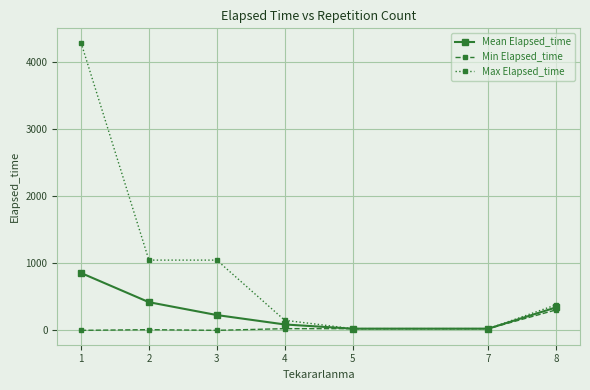

At how many categories does at least one series exceed 2743?

1